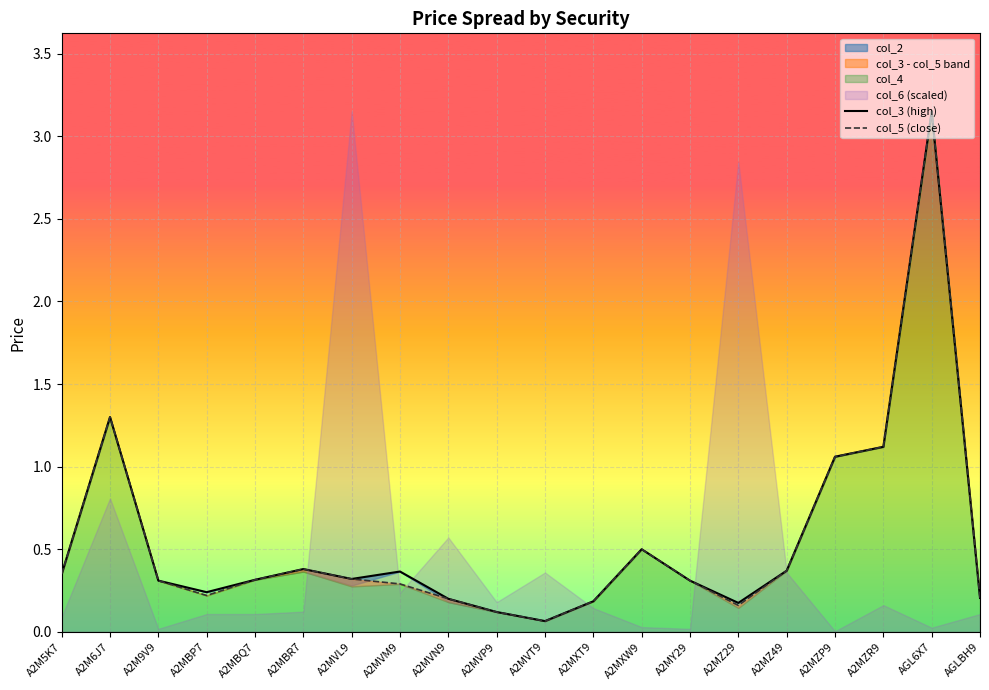

Which label corresponds to the largest value in the chart?

AGL6X7